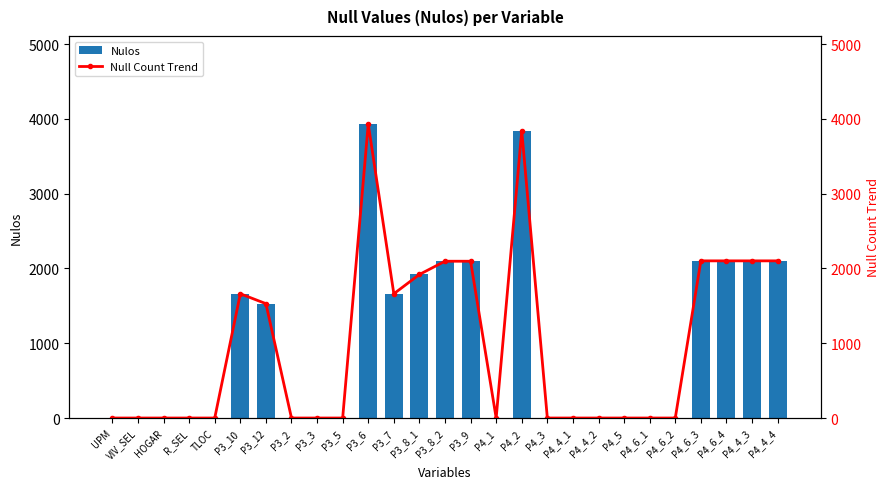

What is the label of the 1st bar from the left?

UPM